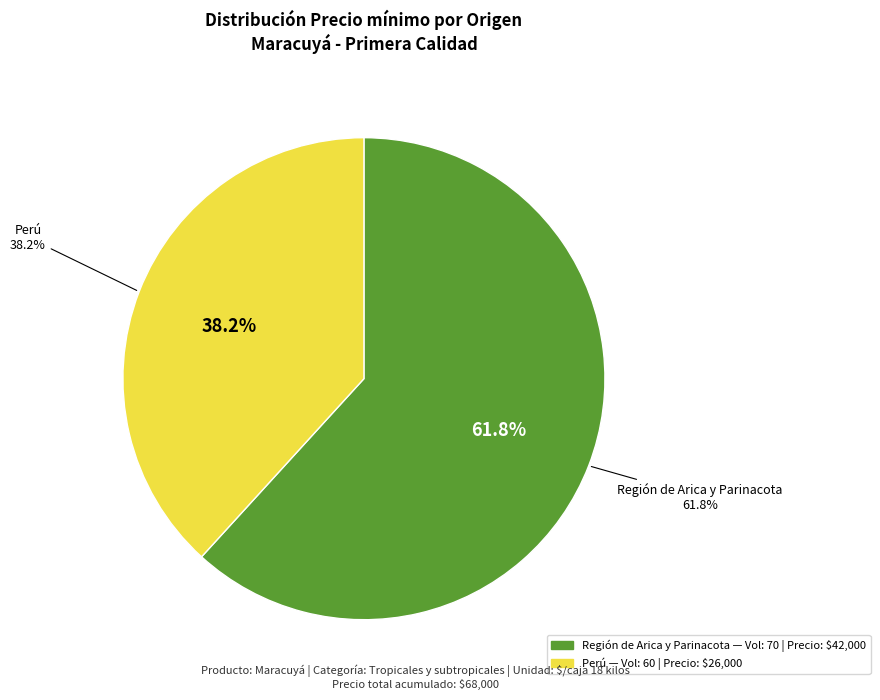

How many segments does this pie chart have?

2